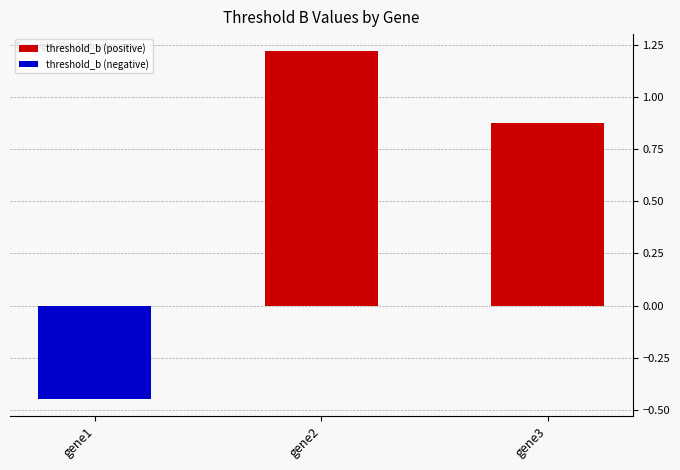

Which series changed the most between gene1 and gene2?

threshold_b (positive)